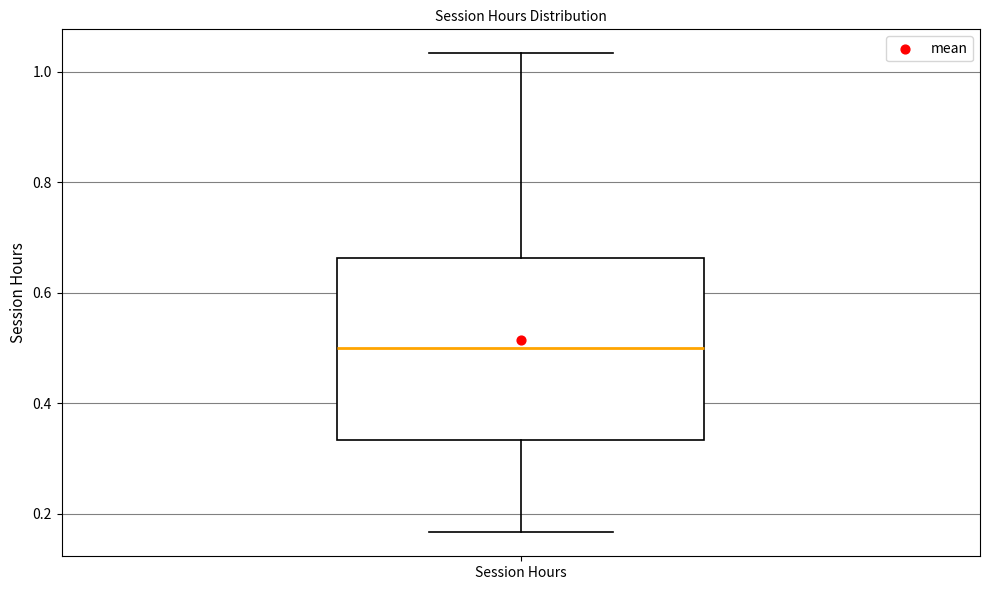

Transcribe this box plot: give where the median line is, the range the box spans, and where the two whiskers end, as read against the y-axis. The values are not printed on the chart, so give them approximately, as read against the axis.

median 0.50, box 0.34 to 0.66, whiskers 0.16 to 1.04